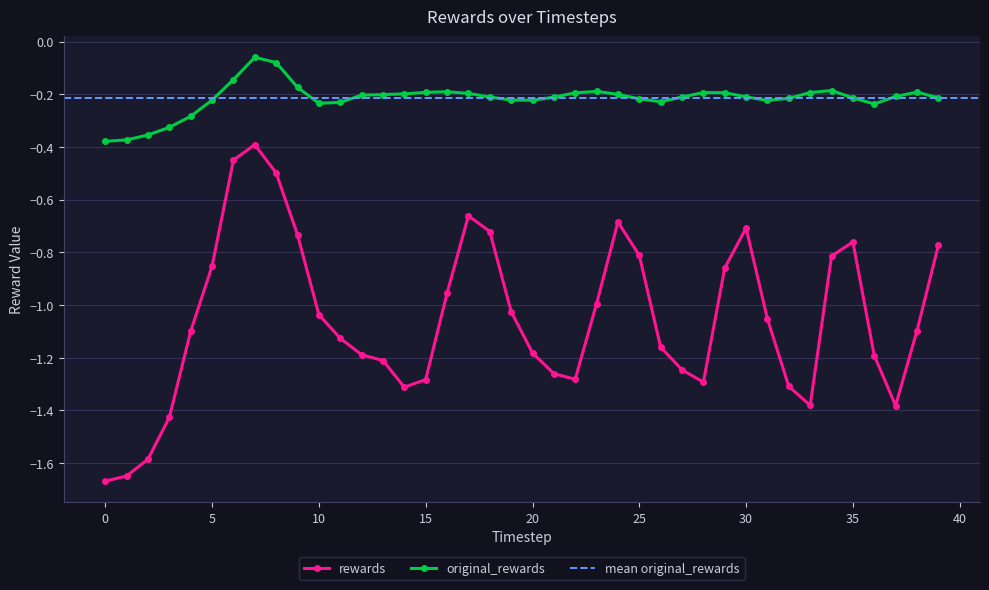

How many categories are shown in the chart?

40